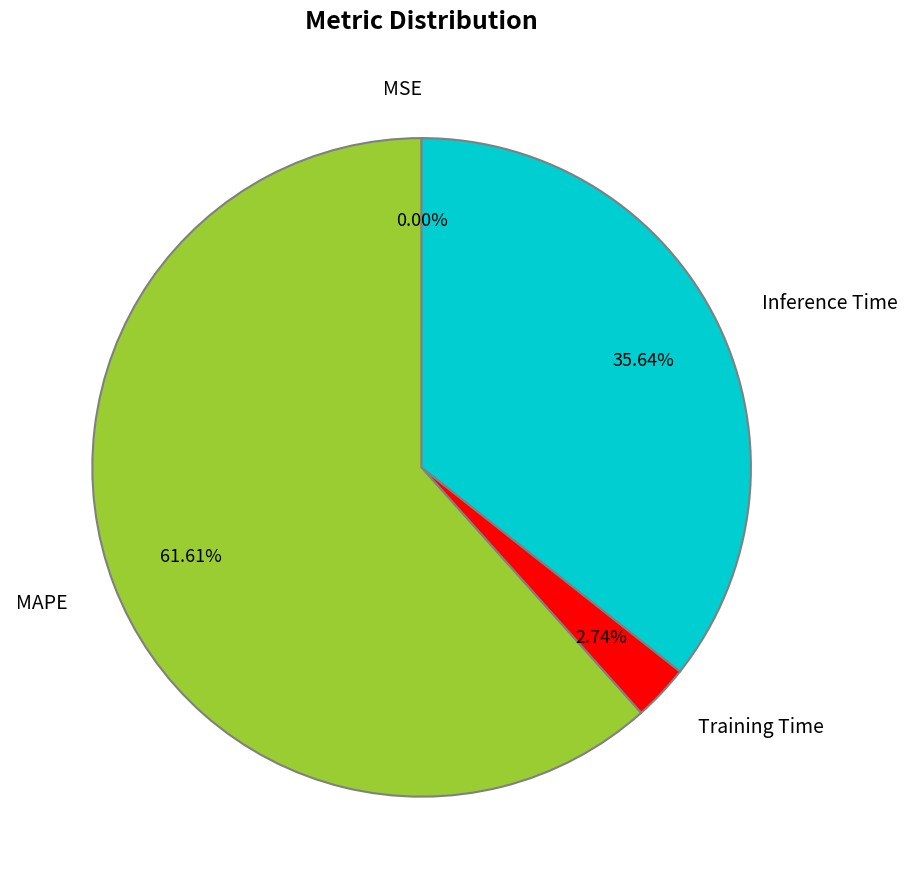

The Inference Time slice represents 36% of the pie. True or false?

True